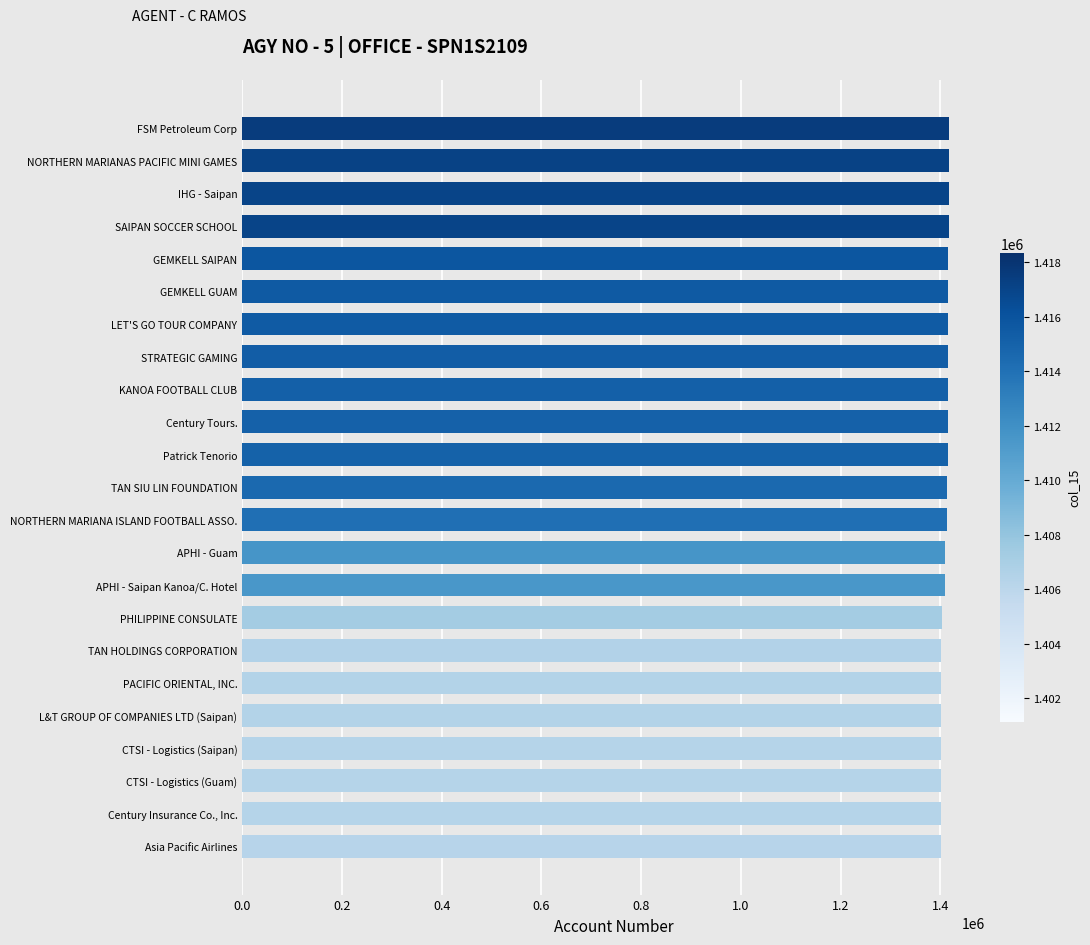

The chart shows a value of 2027614 at L&T GROUP OF COMPANIES LTD (Saipan). True or false?

False